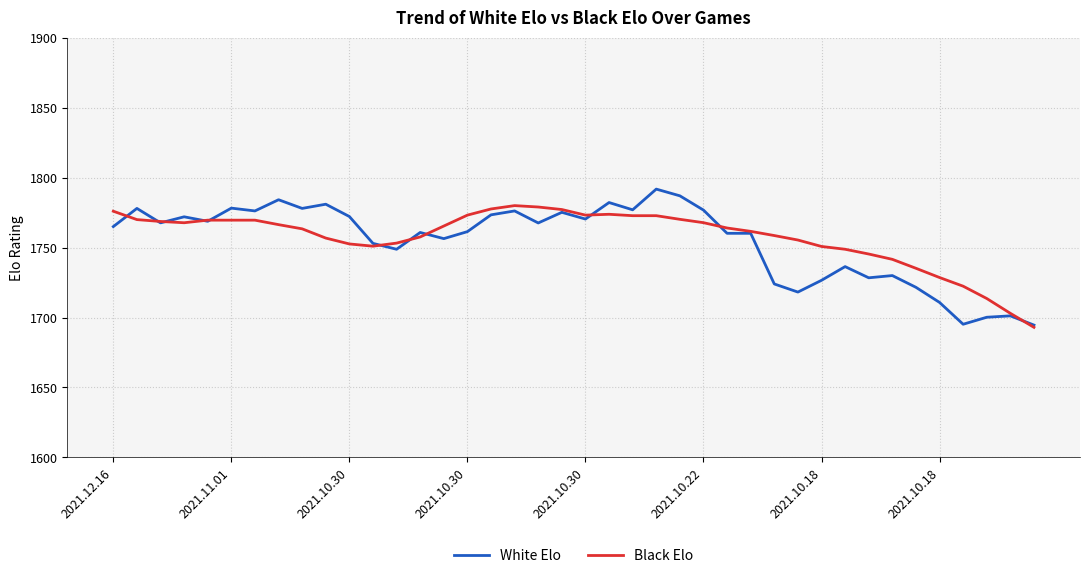

What is the lowest value of the Black Elo series?

1693.0